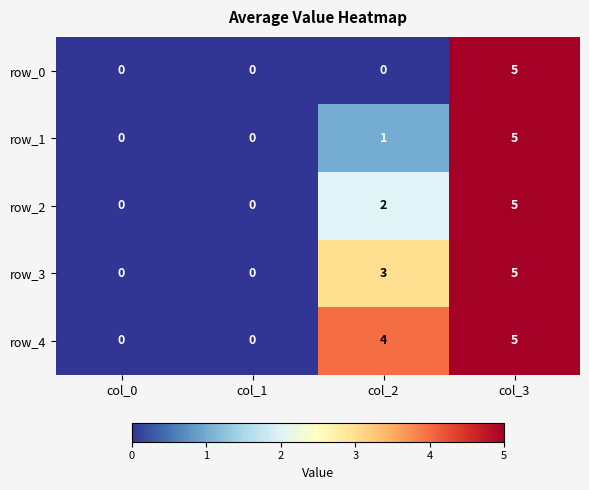

How many distinct data groups are displayed?

5